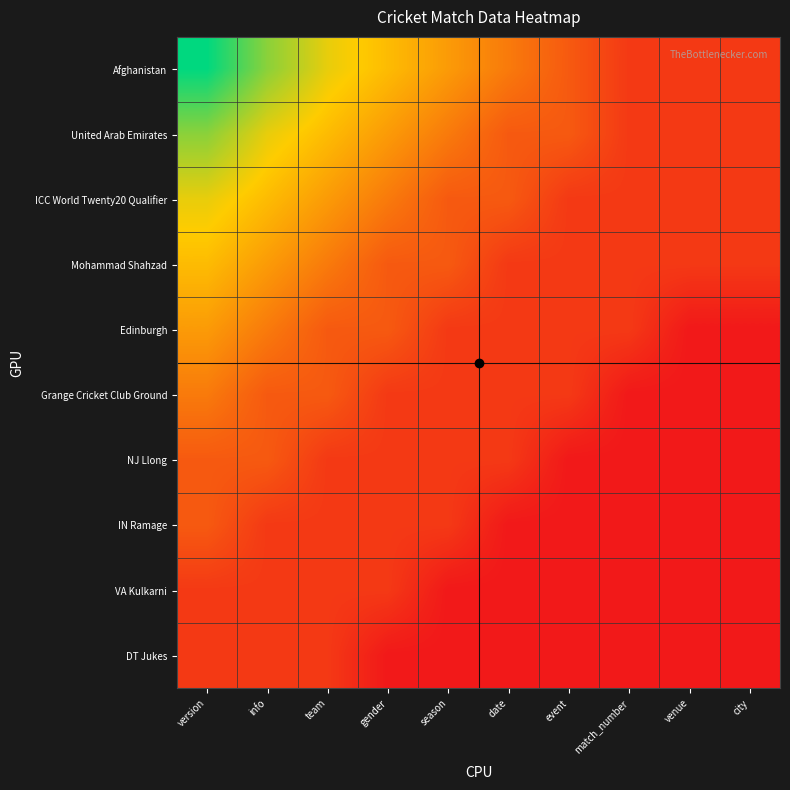

Reading left to right, transcribe all the data shown in this chart.

Afghanistan: version=1.0	info=0.7	team=0.5	gender=0.5	season=0.4	date=0.3	event=0.2	match_number=0.1	venue=0.1	city=0.1
United Arab Emirates: version=0.7	info=0.5	team=0.5	gender=0.4	season=0.3	date=0.2	event=0.2	match_number=0.1	venue=0.1	city=0.1
ICC World Twenty20 Qualifier: version=0.5	info=0.5	team=0.4	gender=0.3	season=0.2	date=0.2	event=0.1	match_number=0.1	venue=0.1	city=0.1
Mohammad Shahzad: version=0.5	info=0.4	team=0.3	gender=0.2	season=0.2	date=0.1	event=0.1	match_number=0.1	venue=0.1	city=0.1
Edinburgh: version=0.4	info=0.3	team=0.2	gender=0.2	season=0.1	date=0.1	event=0.1	match_number=0.1	venue=0.0	city=0.0
Grange Cricket Club Ground: version=0.3	info=0.2	team=0.2	gender=0.1	season=0.1	date=0.1	event=0.1	match_number=0.0	venue=0.0	city=0.0
NJ Llong: version=0.2	info=0.2	team=0.1	gender=0.1	season=0.1	date=0.1	event=0.0	match_number=0.0	venue=0.0	city=0.0
IN Ramage: version=0.2	info=0.1	team=0.1	gender=0.1	season=0.1	date=0.0	event=0.0	match_number=0.0	venue=0.0	city=0.0
VA Kulkarni: version=0.1	info=0.1	team=0.1	gender=0.1	season=0.0	date=0.0	event=0.0	match_number=0.0	venue=0.0	city=0.0
DT Jukes: version=0.1	info=0.1	team=0.1	gender=0.0	season=0.0	date=0.0	event=0.0	match_number=0.0	venue=0.0	city=0.0